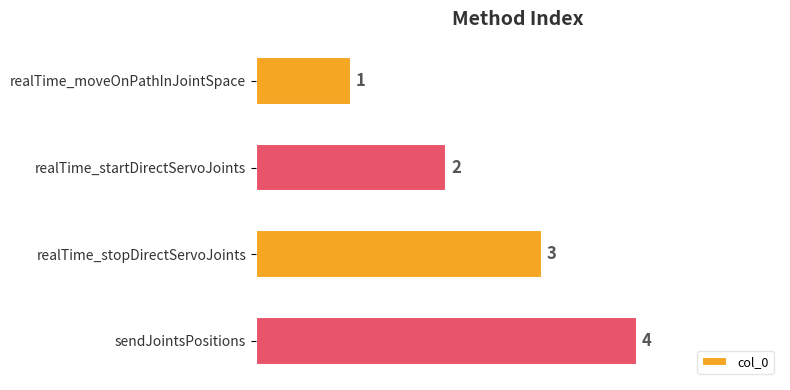

How many values are between 2 and 4?

3